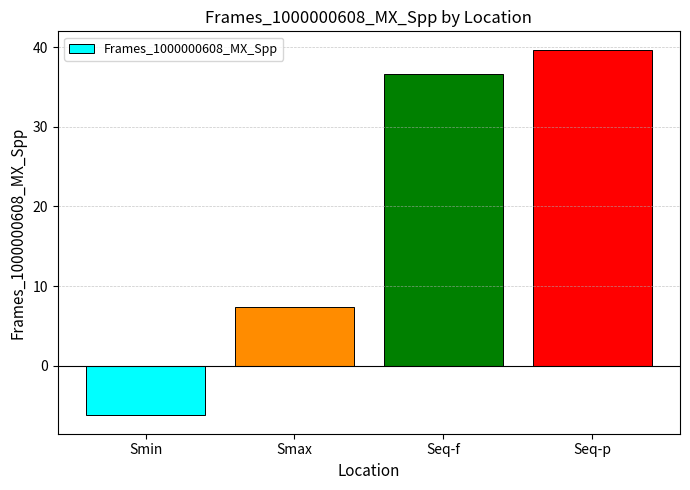

What is the change in value from Smax to Seq-f?

+29.3